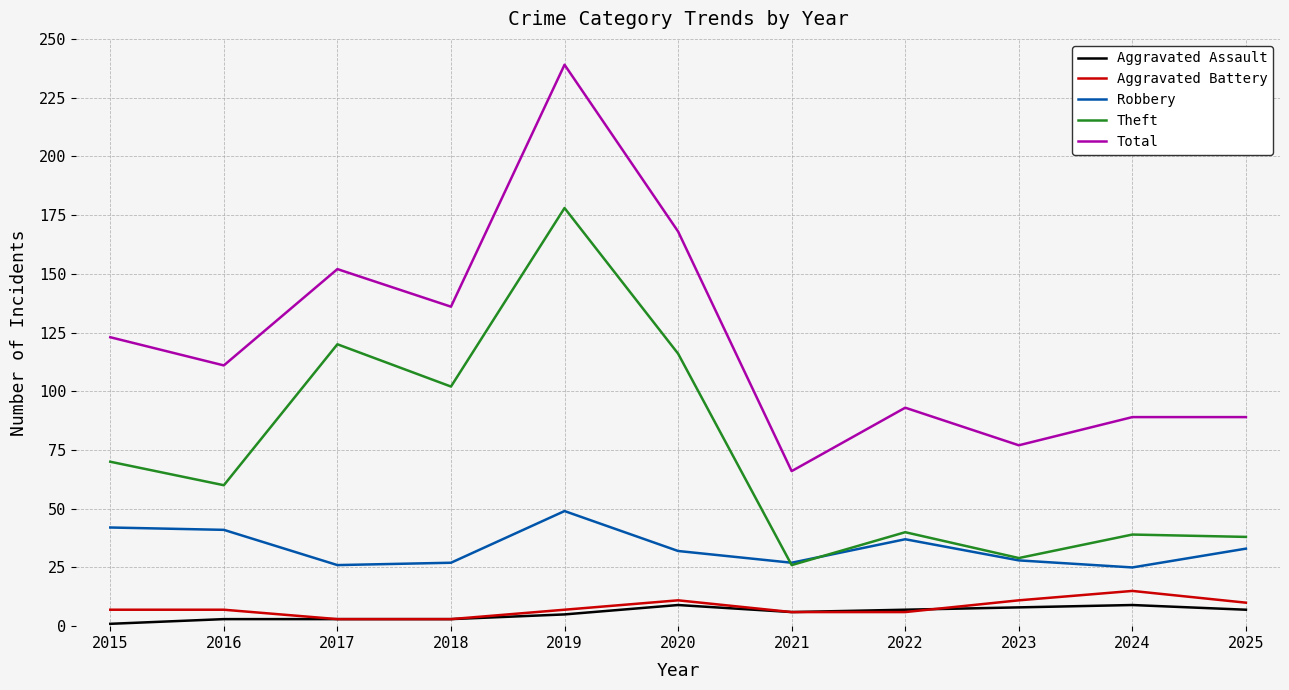

Which series has the largest total across all categories?

Total